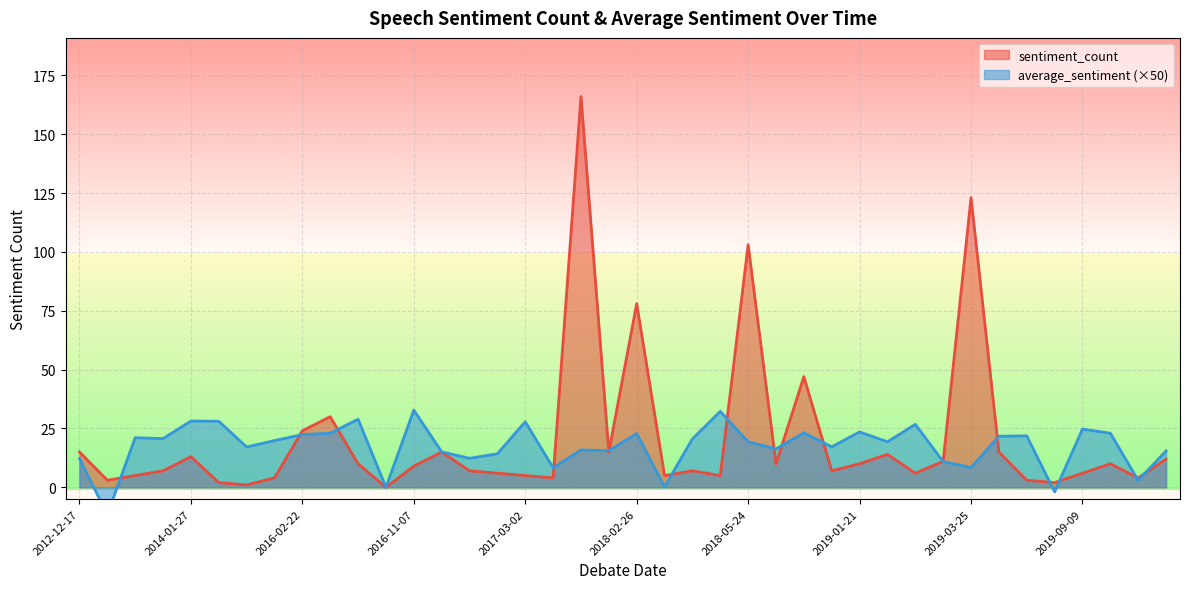

At which label is sentiment_count closest to 83?

2018-02-26